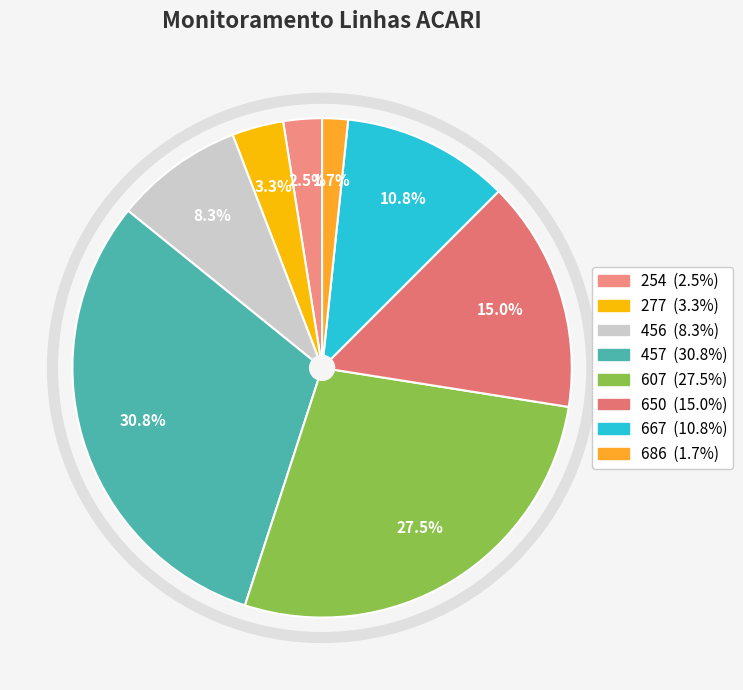

Is there any slice that represents more than half of the pie?

No